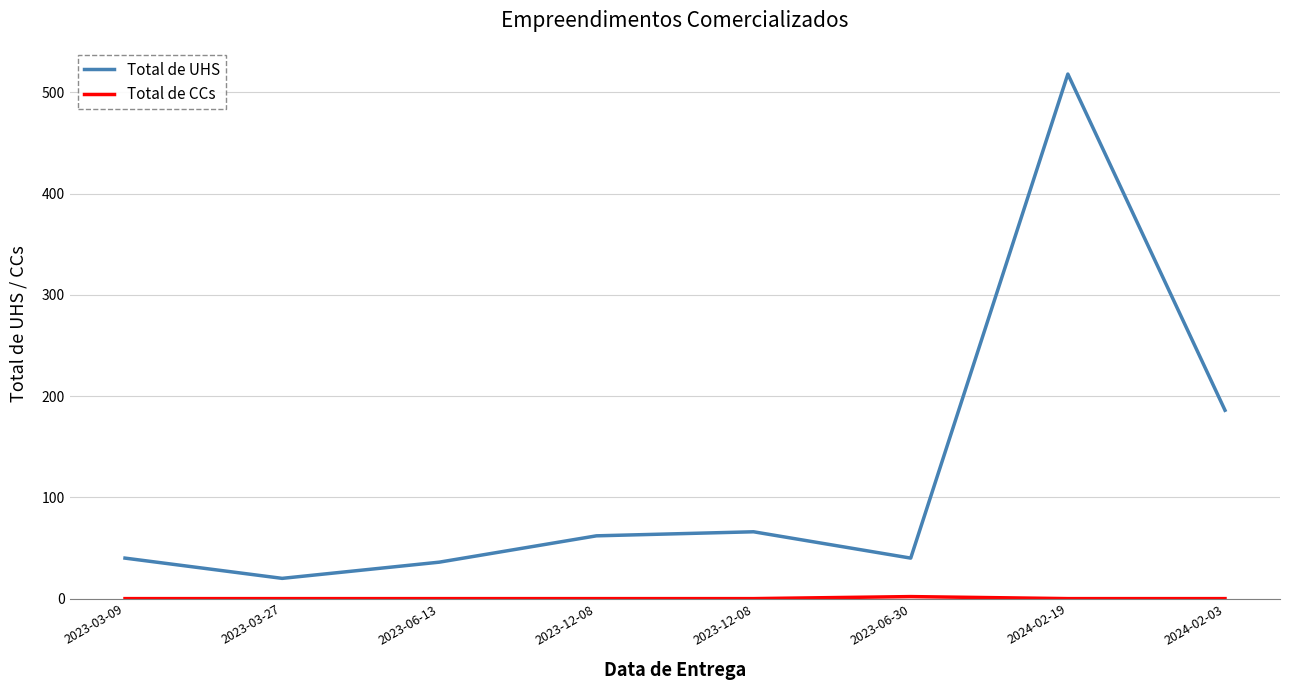

What is the value of the Total de UHS point at the 2nd from the left?

20